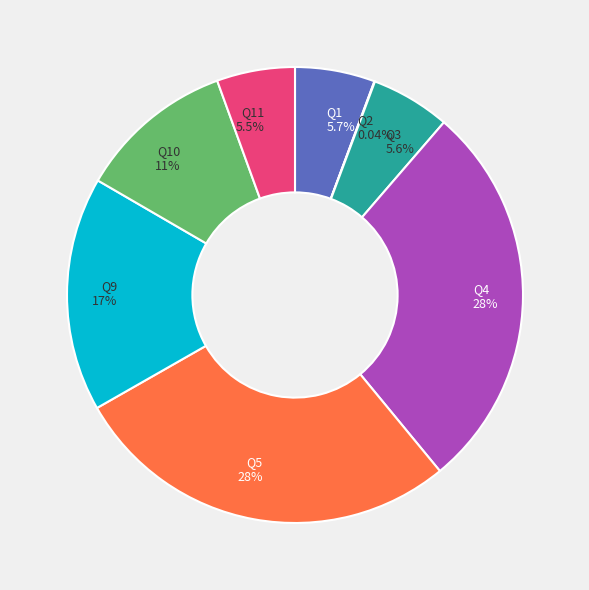

Approximately how many times larger is the value at Q11 compared to Q1?

1.0